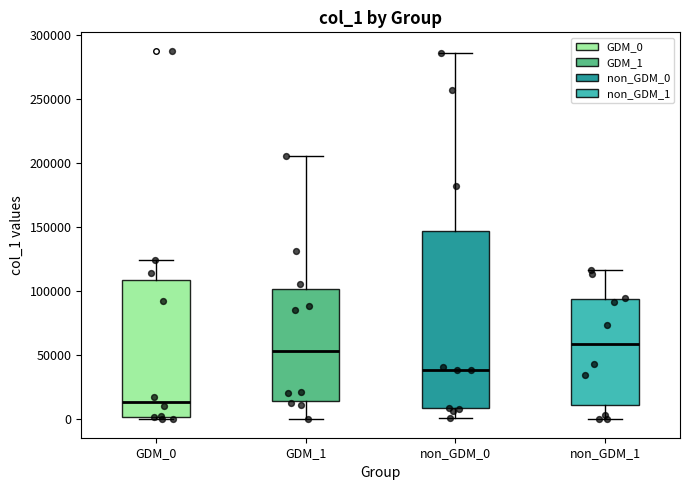

Where is the upper edge of the box for non_GDM_1 on the y-axis? The values are not printed on the chart, so give them approximately, as read against the axis.

95000